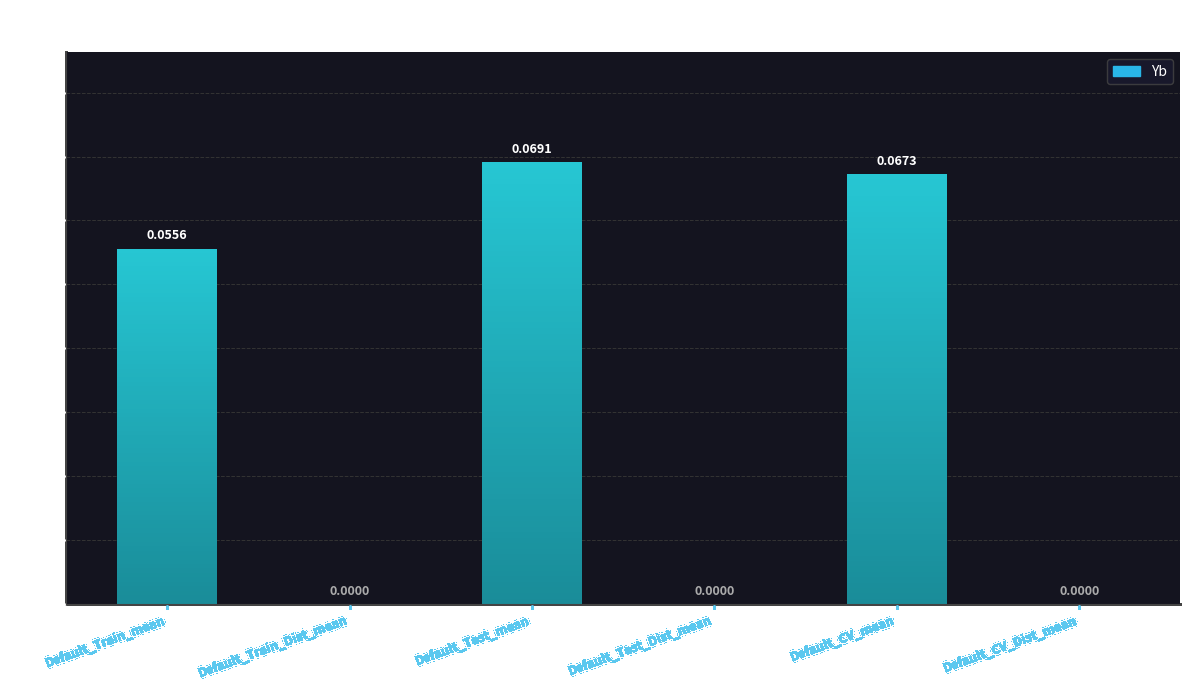

Does the chart contain stacked bars?

No